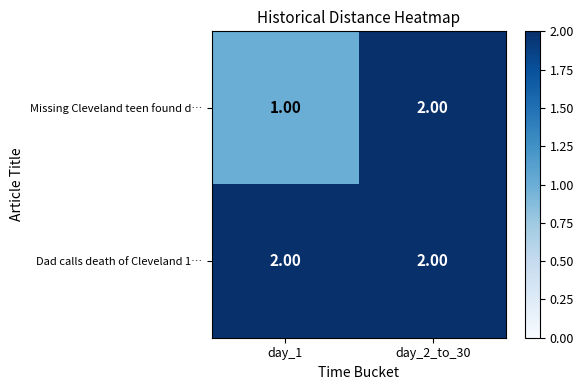

Which series changed the most between day_1 and day_2_to_30?

Missing Cleveland teen found d…